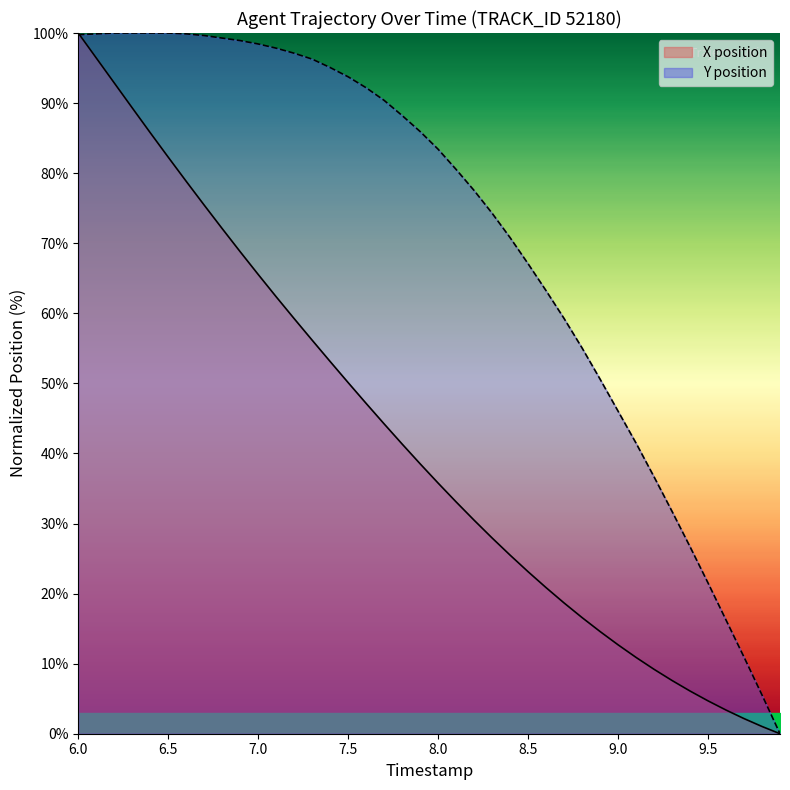

Is it true that X position equals 12.7 at 9.0?

True